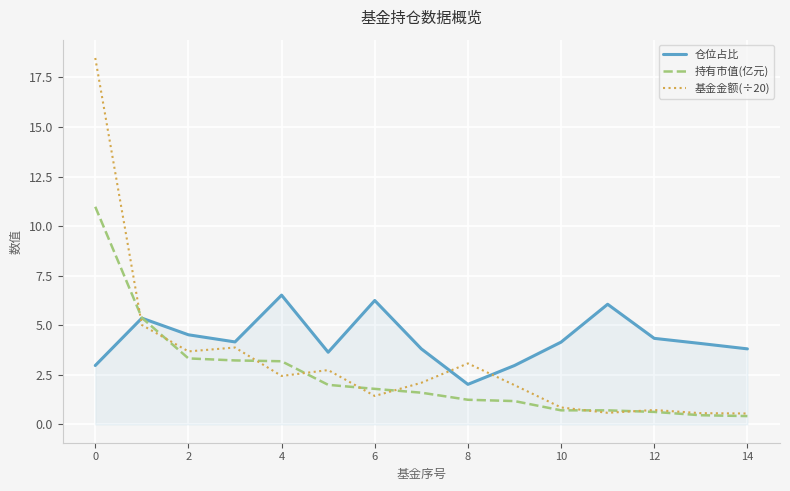

What is the highest value of the 基金金额(÷20) series?

18.5